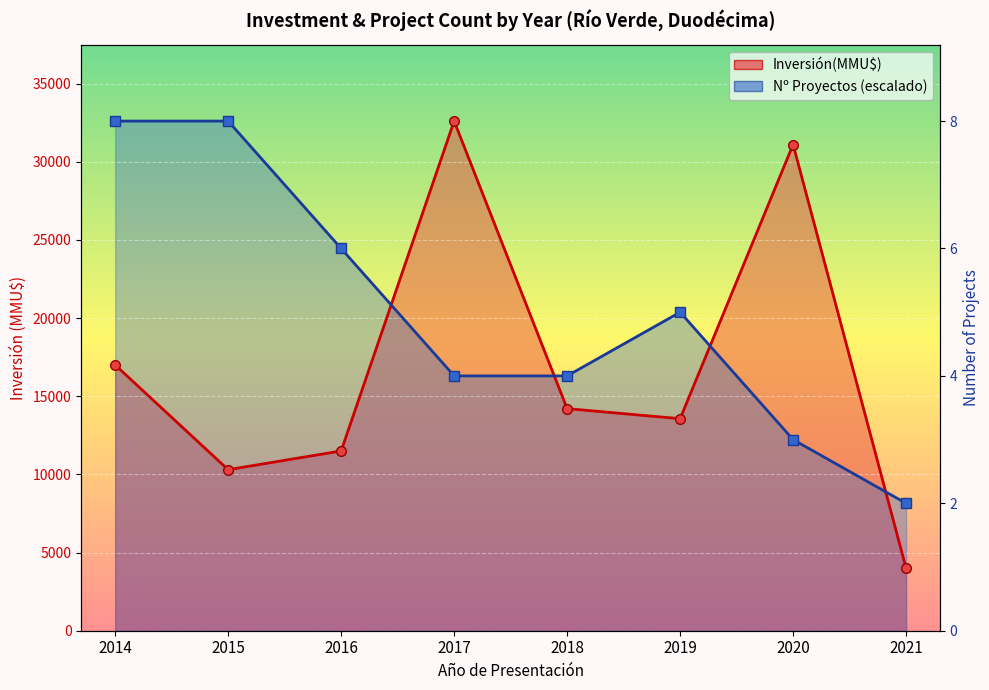

How many times do Inversión(MMU$) line and Count (scaled) line cross each other?

4